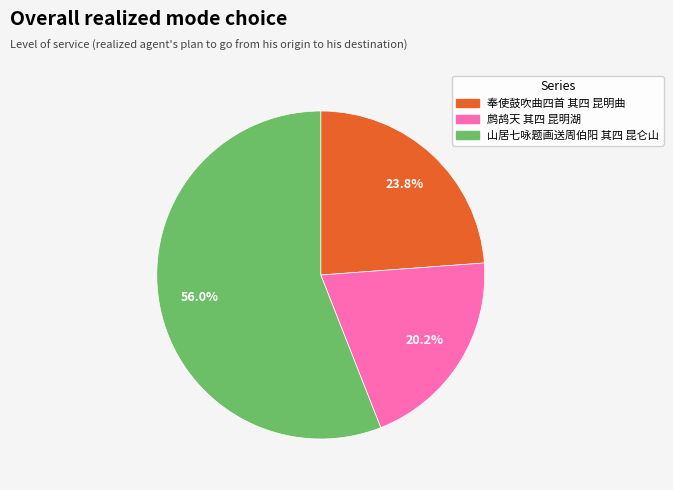

What portion of the pie excludes 奉使鼓吹曲四首 其四 昆明曲?

76.2%